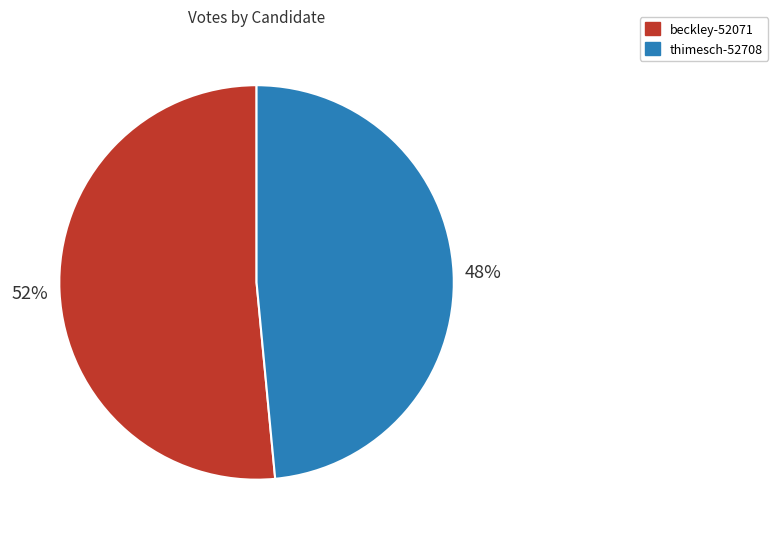

True or false: beckley-52071 accounts for 52% of the total.

True